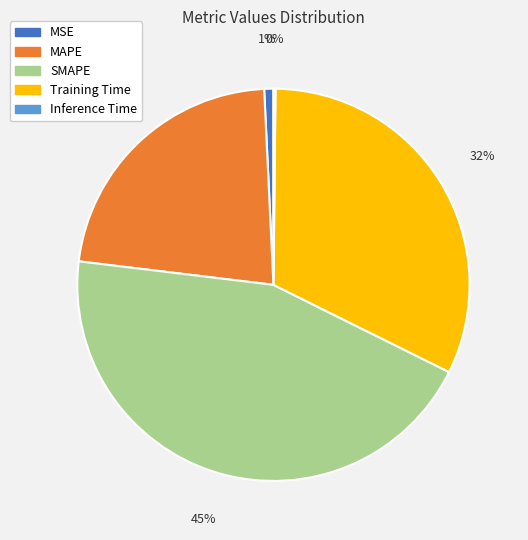

To the nearest percent, what is the combined percentage of SMAPE and MAPE?

67%